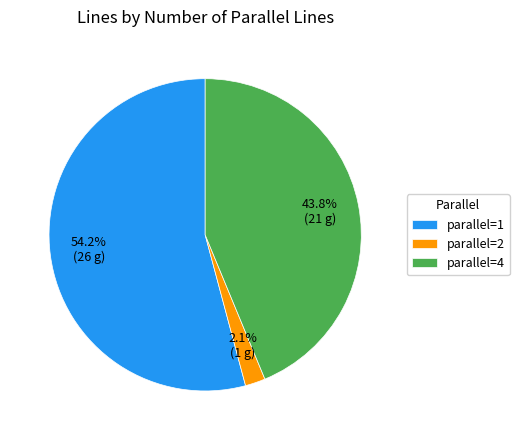

To the nearest percent, what is the difference between the largest and smallest slice percentages?

52%